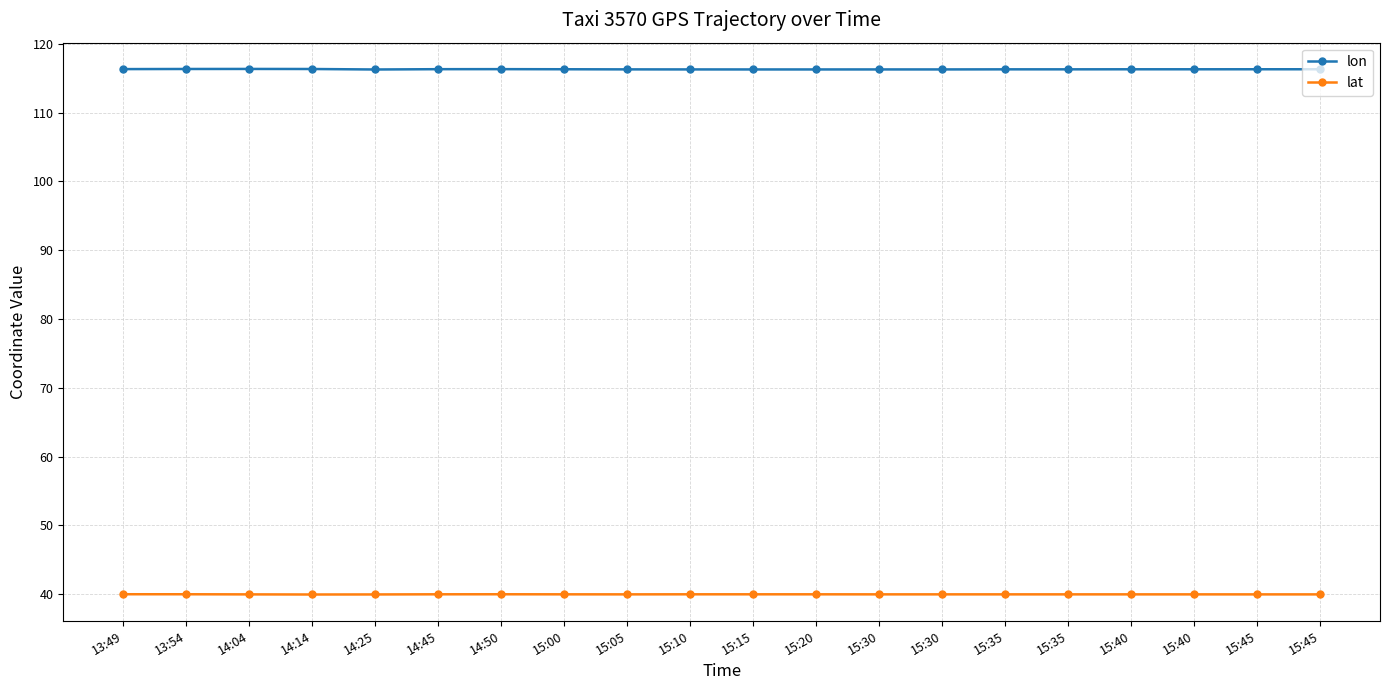

What are all the series names shown in the legend?

lon, lat